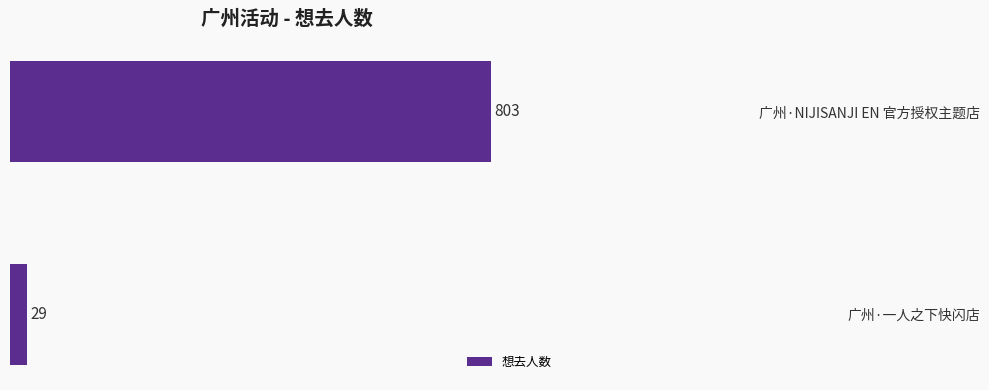

What is the average value?

416